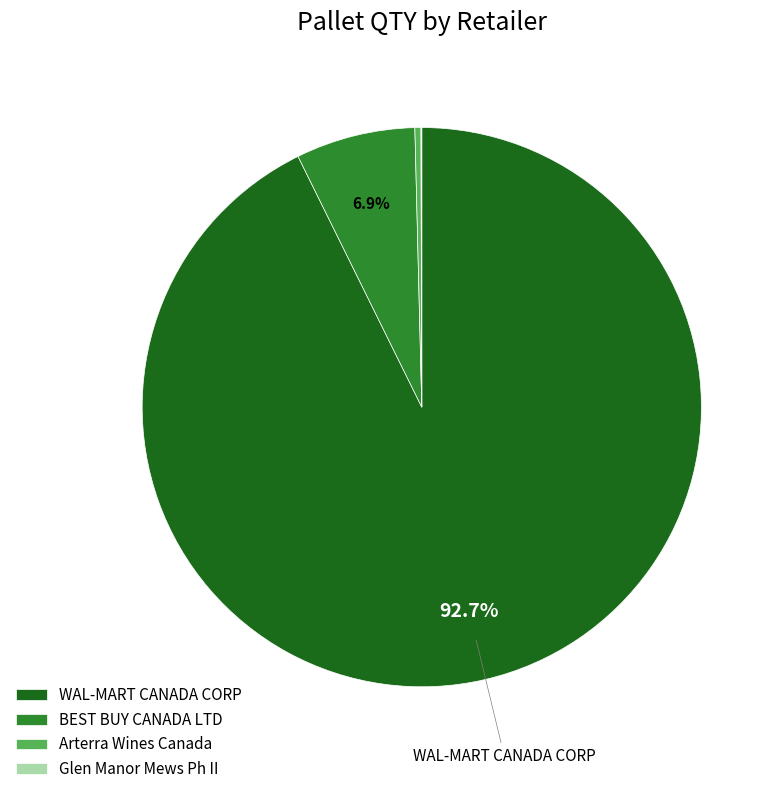

Do BEST BUY CANADA LTD and WAL-MART CANADA CORP together represent more than half of the pie?

Yes